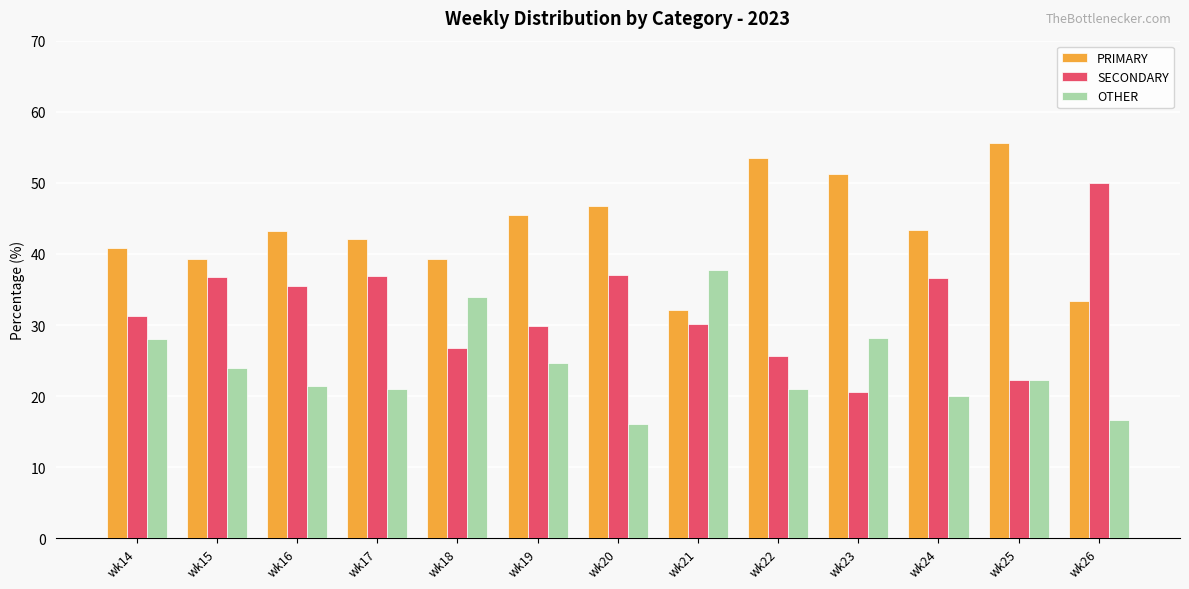

What are all the series names shown in the legend?

PRIMARY, SECONDARY, OTHER